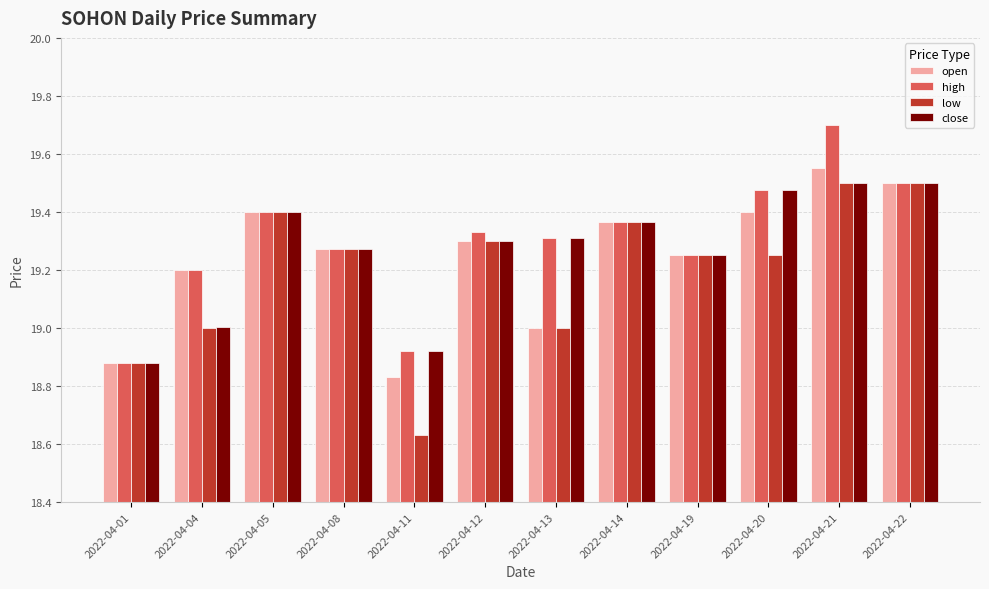

The high series shows 25.3 at 2022-04-19. True or false?

False